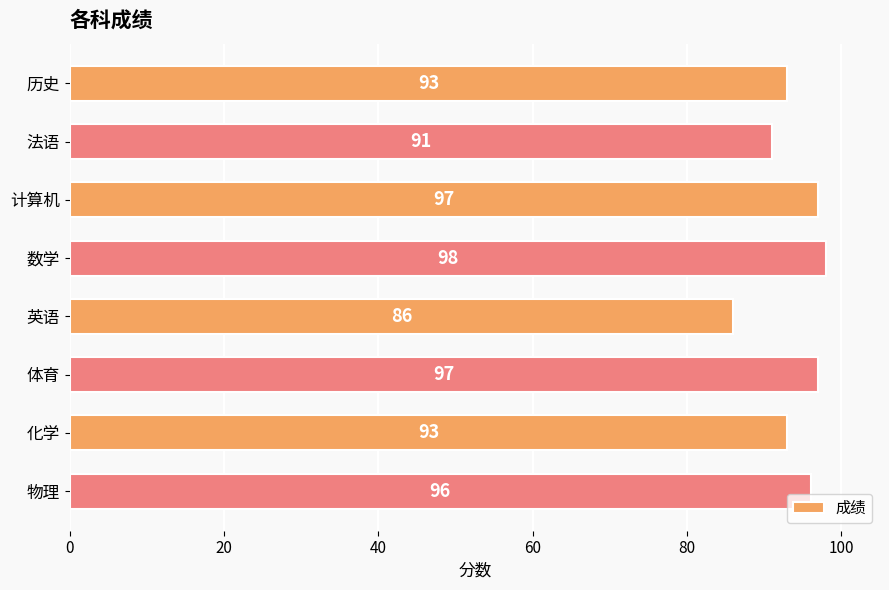

What is the average value?

94